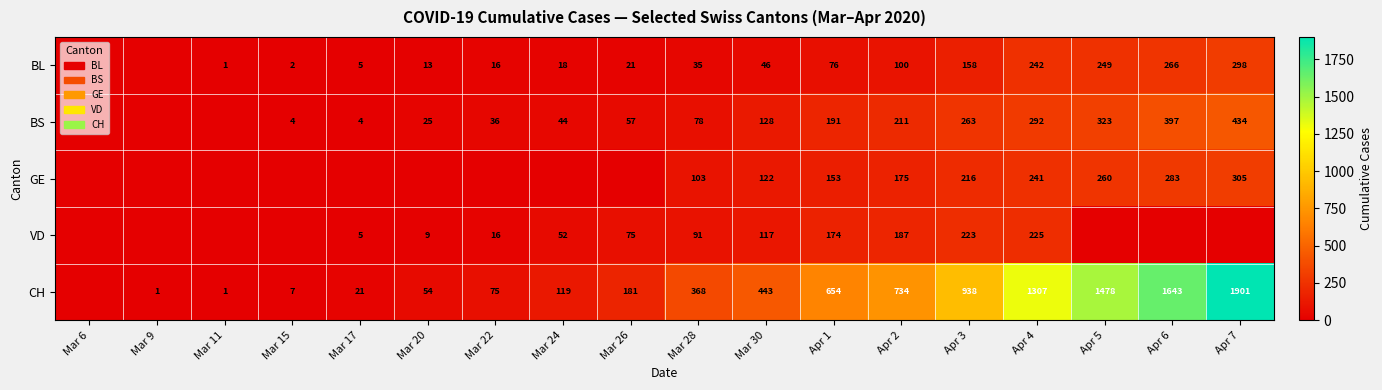

What is the difference between the BS values at Apr 3 and Mar 30?

135